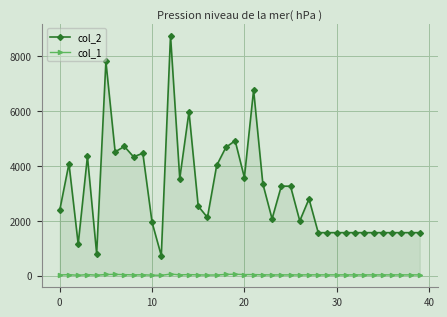

How many lines are shown in the chart?

2